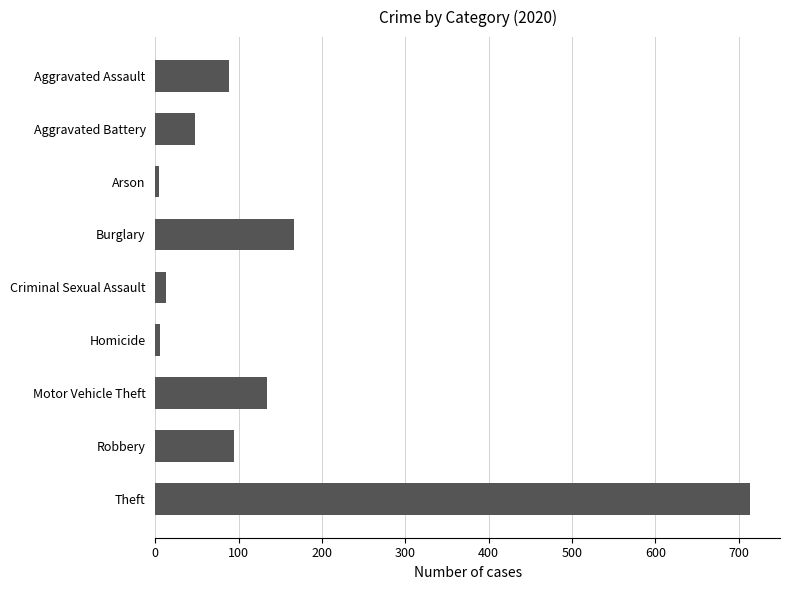

What is the difference between the maximum and minimum values?

710